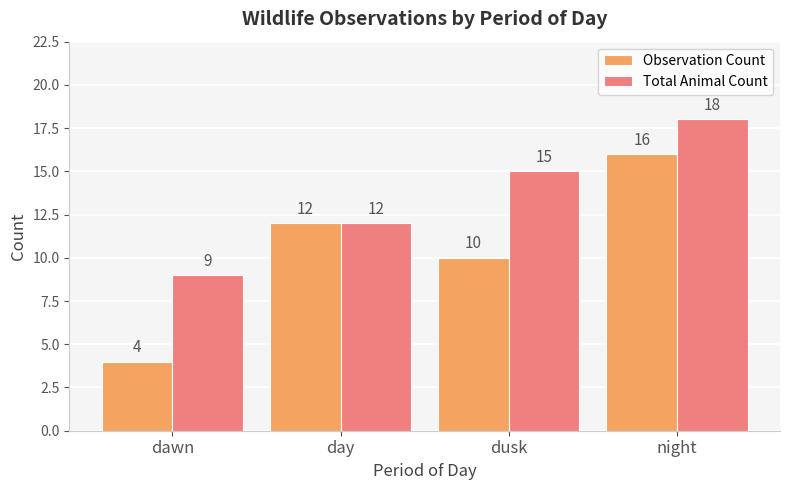

Is it true that Total Animal Count equals 16 at day?

False